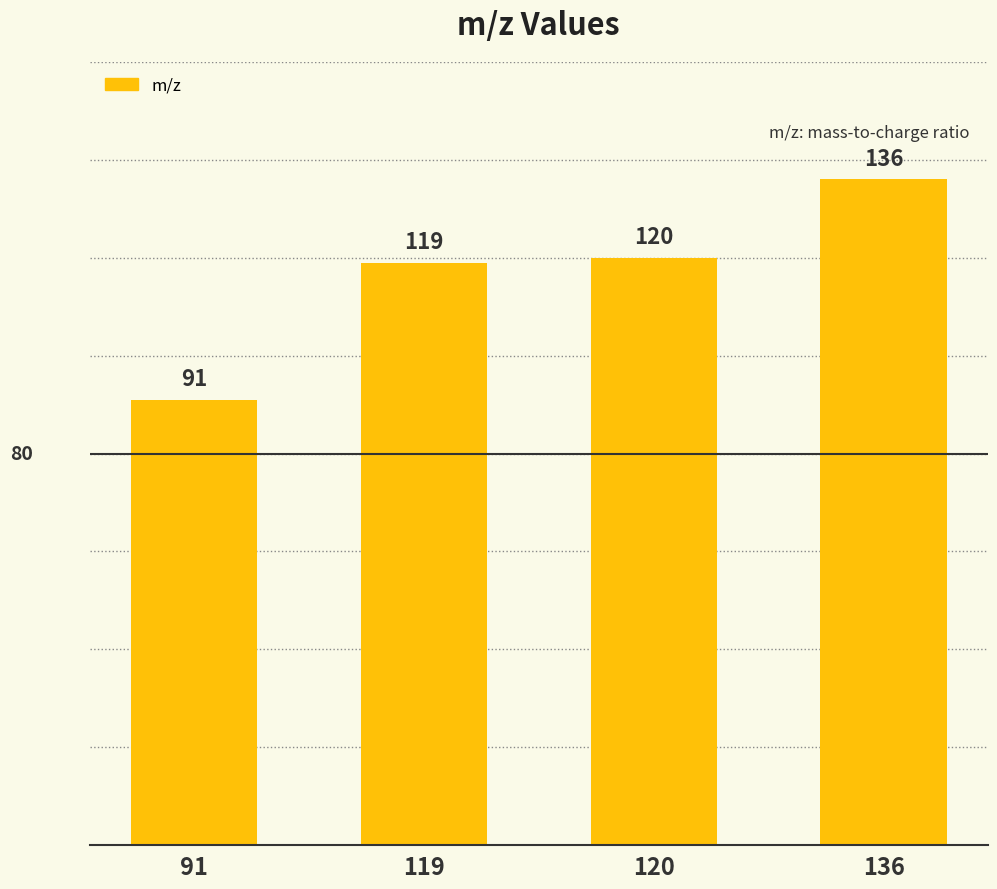

Rank the categories by value from highest to lowest.

136, 120, 119, 91